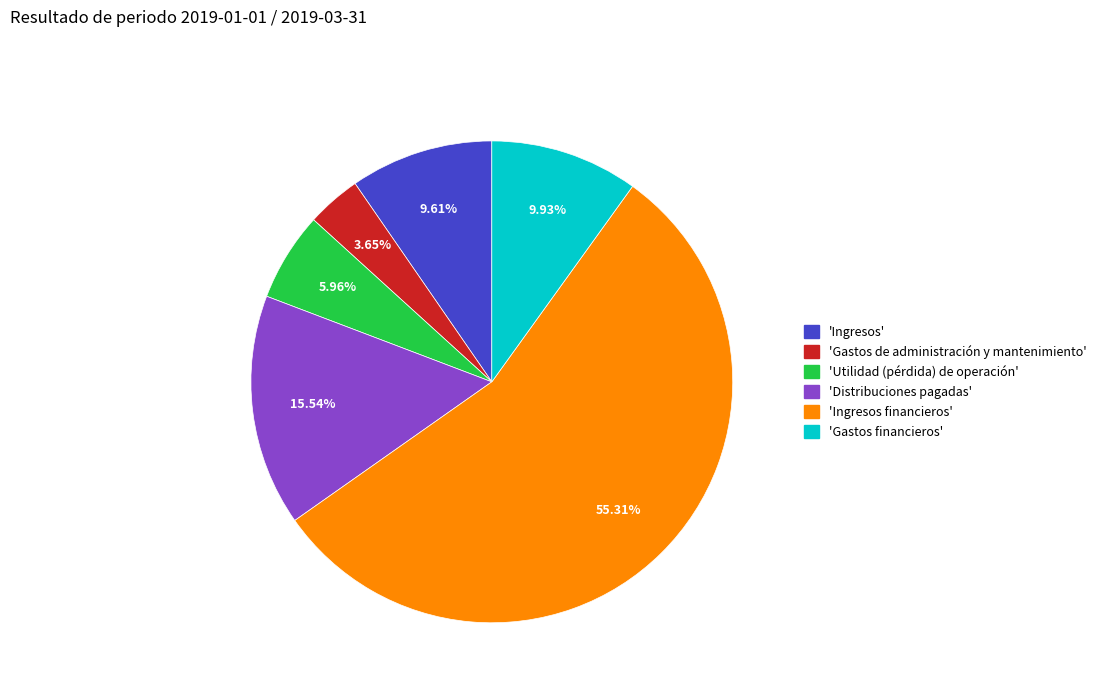

How many slices are in this pie chart?

6